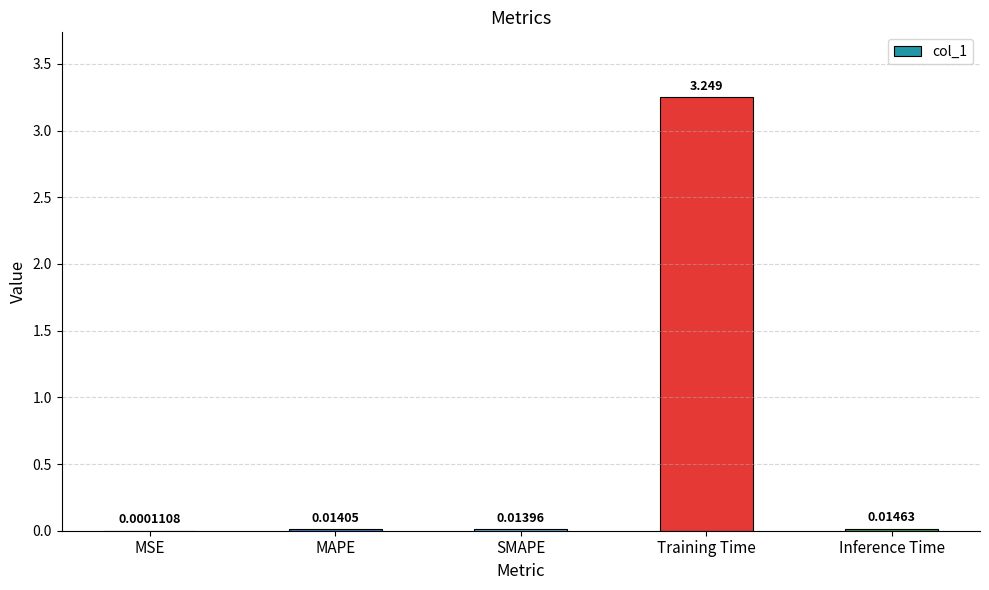

Between SMAPE and Inference Time, which is larger?

Inference Time